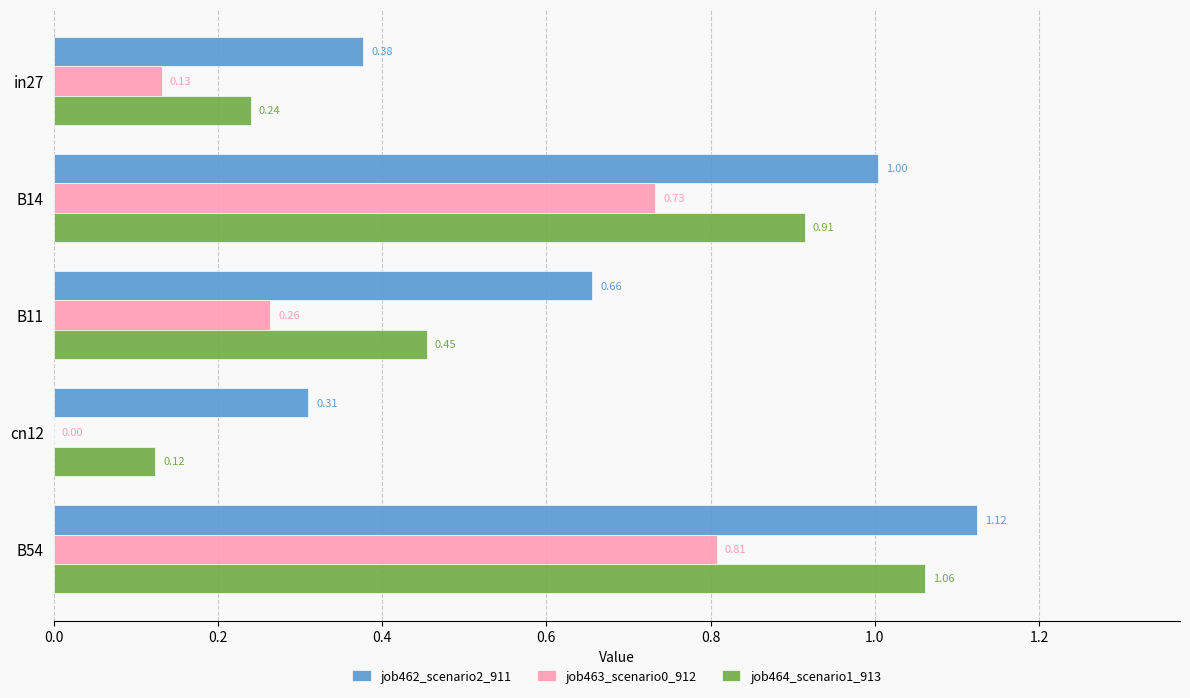

Is the value of job464_scenario1_913 at cn12 greater than the value of job463_scenario0_912 at cn12?

Yes